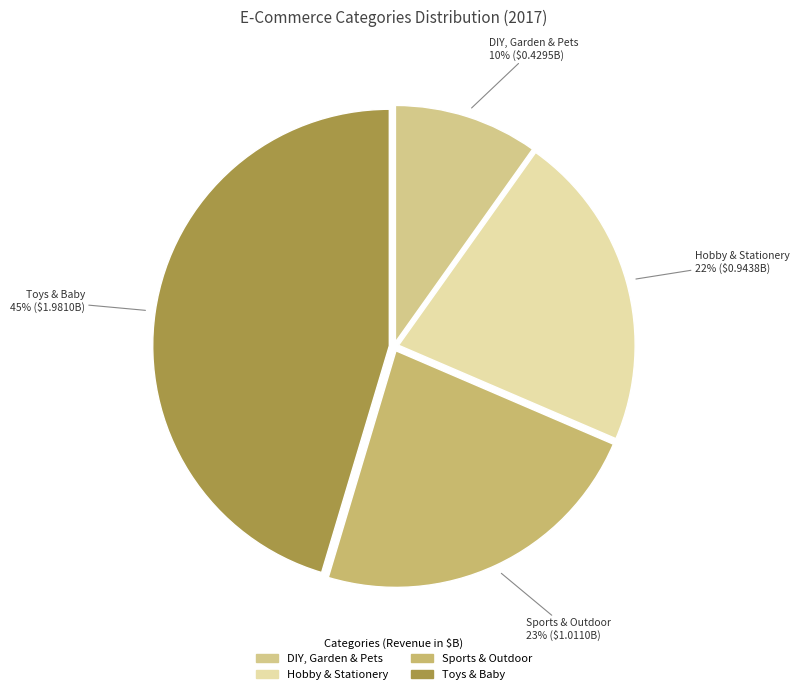

Is it true that Sports & Outdoor is 35% of the pie?

False